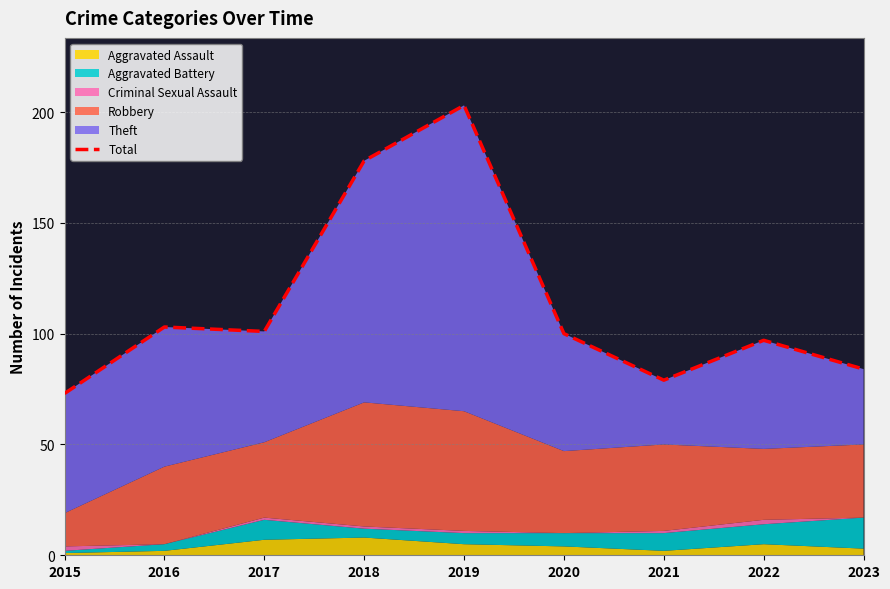

What is the difference between the second highest and second lowest values?

99